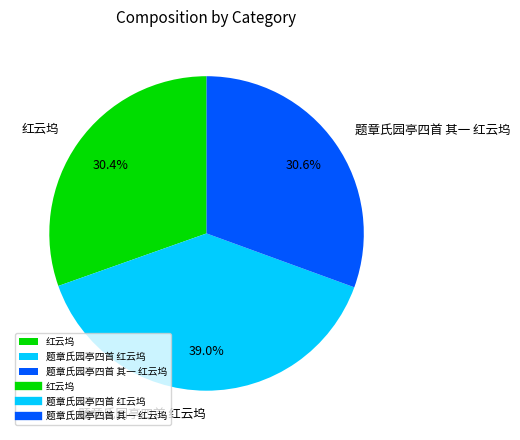

How many slices are in this pie chart?

3